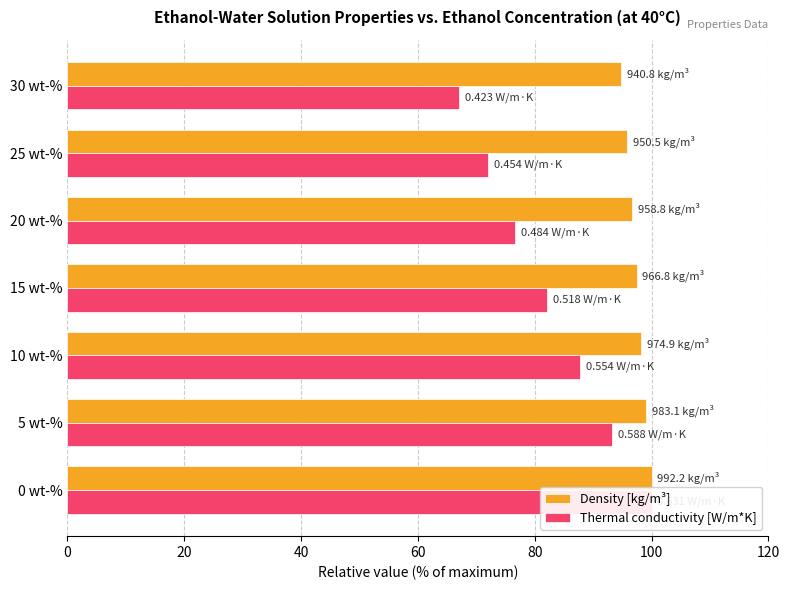

What is the average value of the Density [kg/m³] series?

97.4